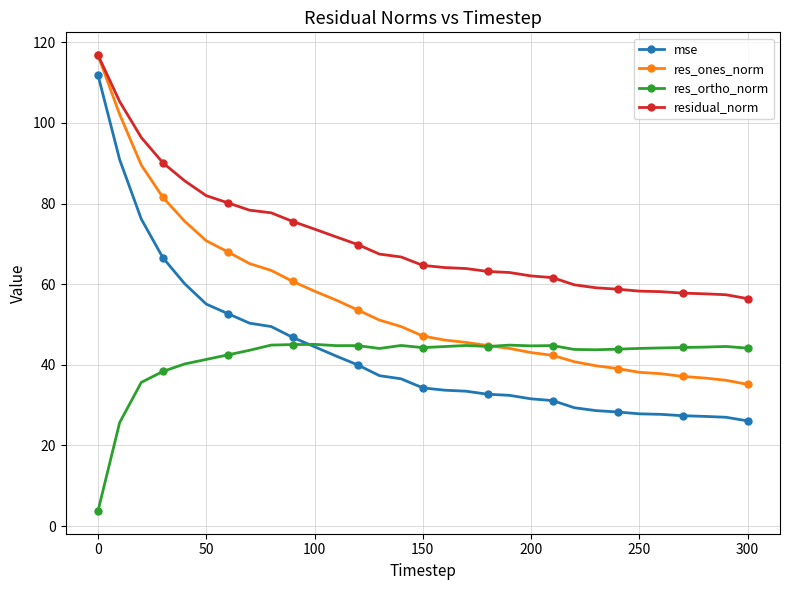

At how many categories does at least one series exceed 8?

31